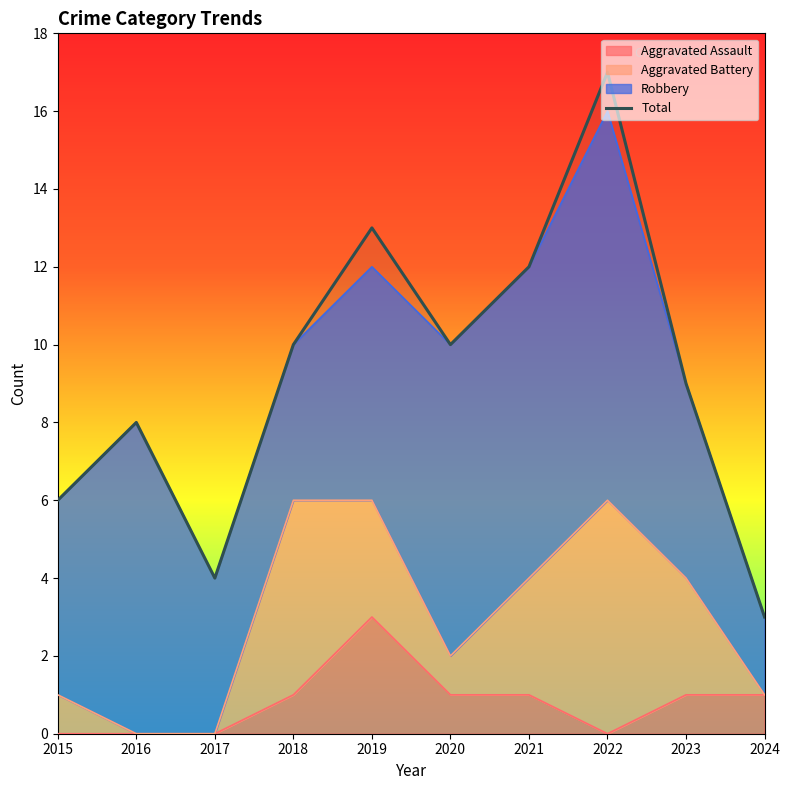

What is the value of the 4th point from the left?

10